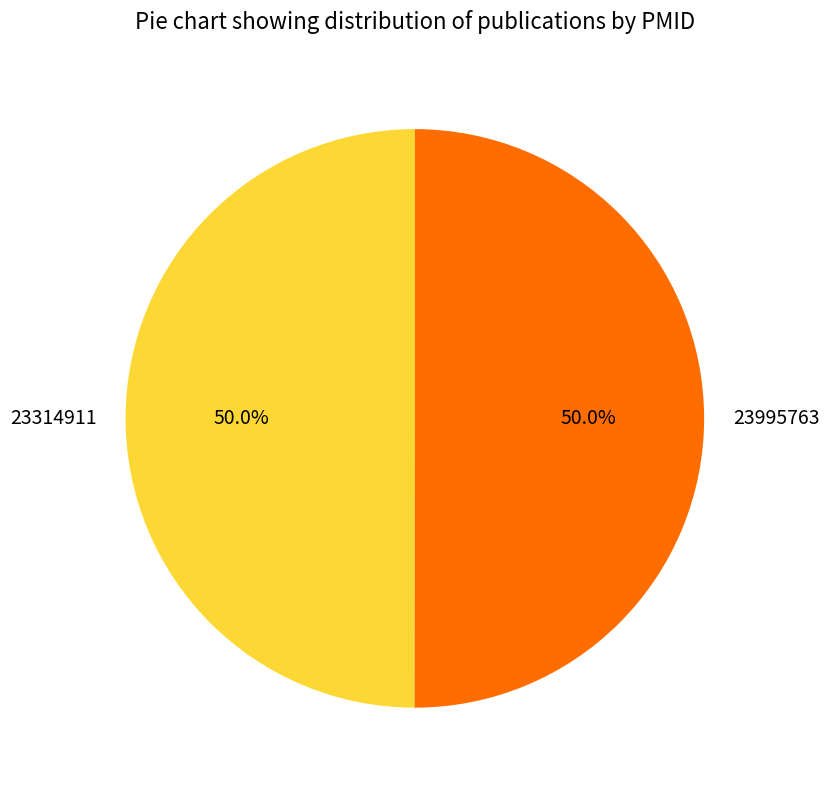

What percentage is NOT represented by 23995763?

50.0%